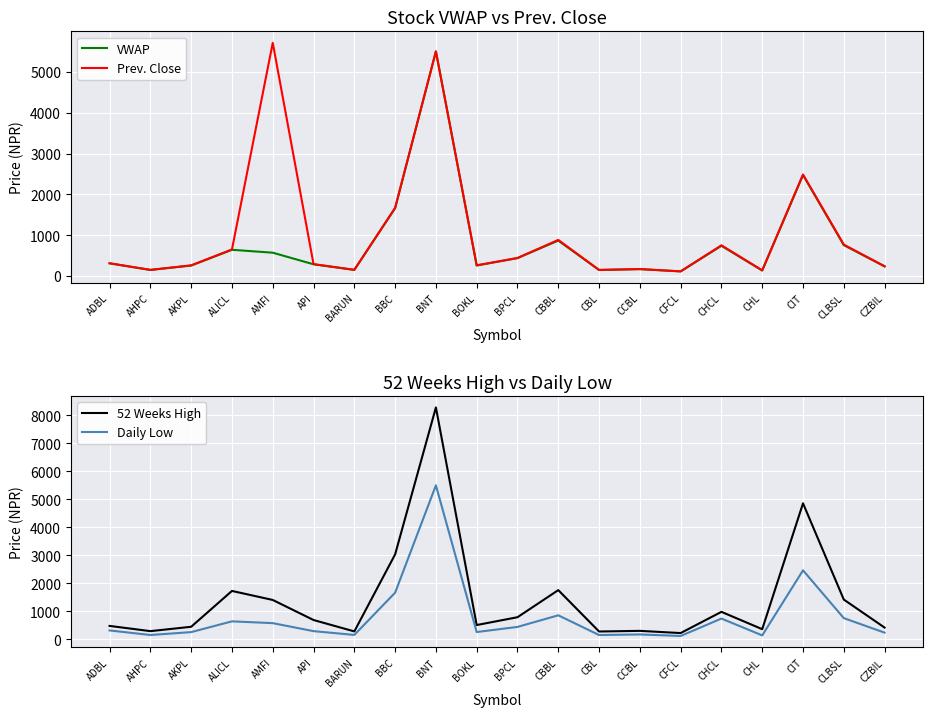

Is the value of Daily Low at CLBSL greater than the value of 52 Weeks High at CLBSL?

No